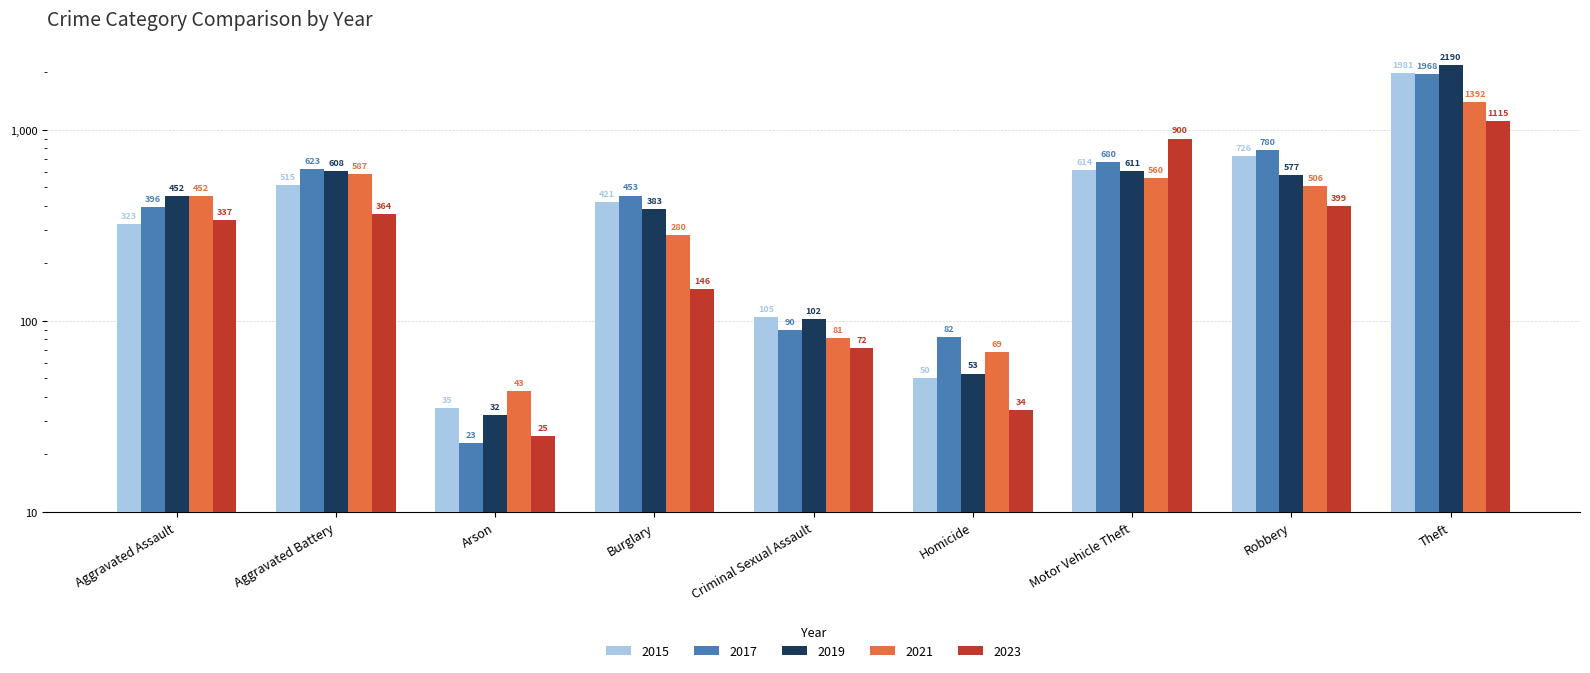

Which series has the largest range (max minus min)?

2019